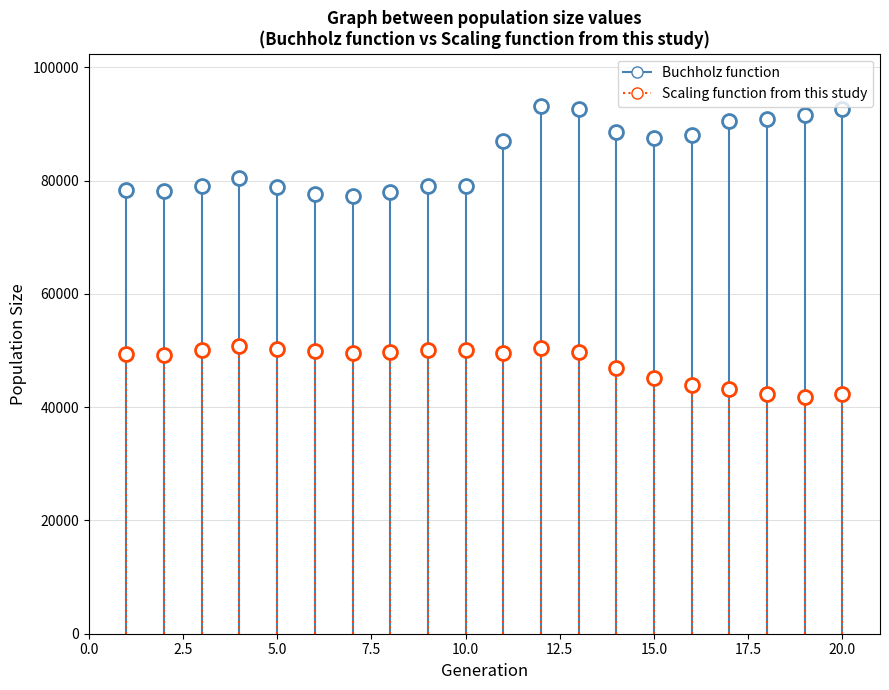

How many points are shown in the scatter plot?

40